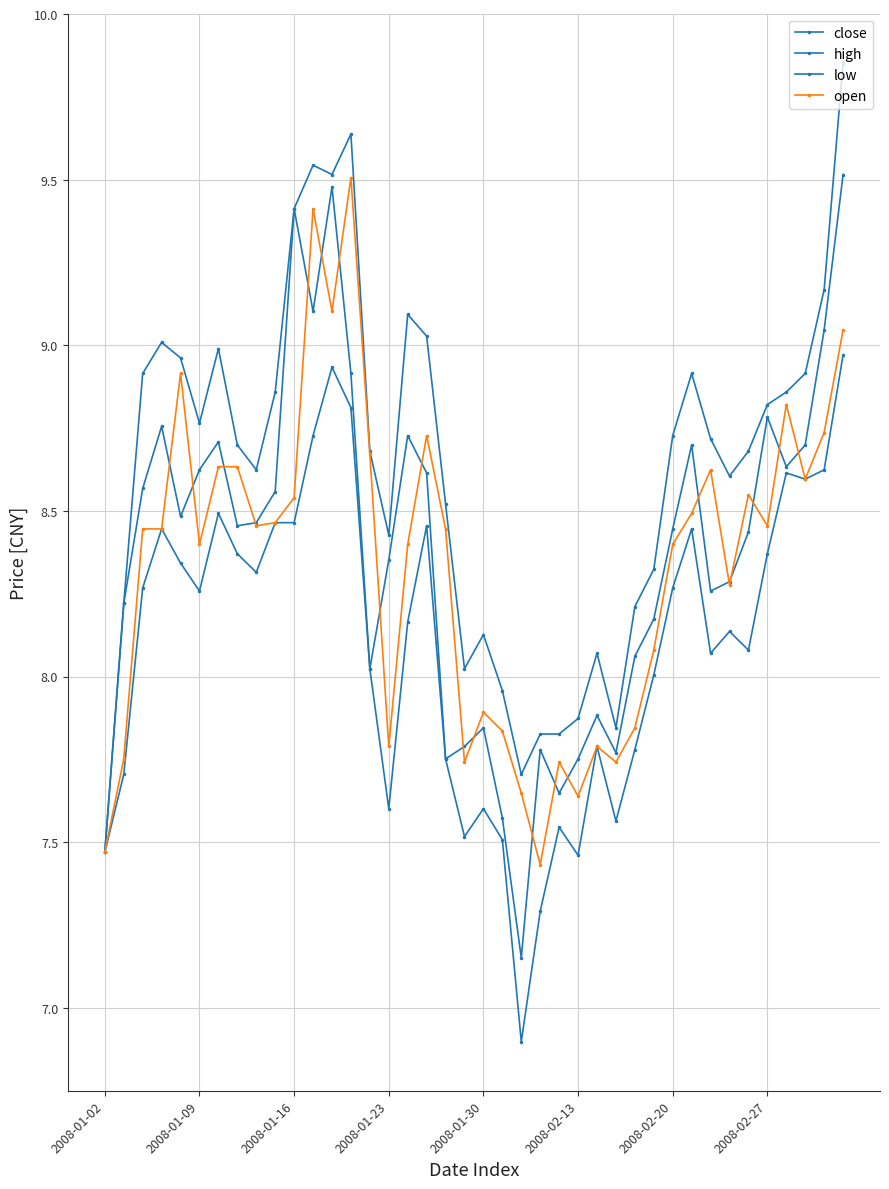

Is this an area chart (filled region under the line)?

No